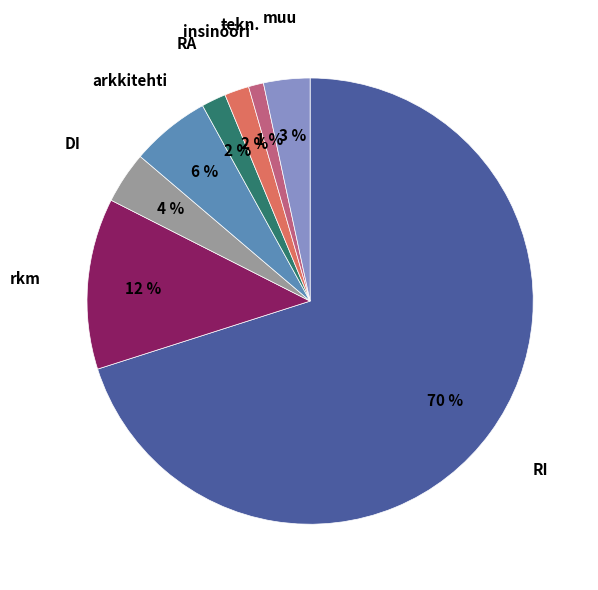

How many slices are in this pie chart?

8